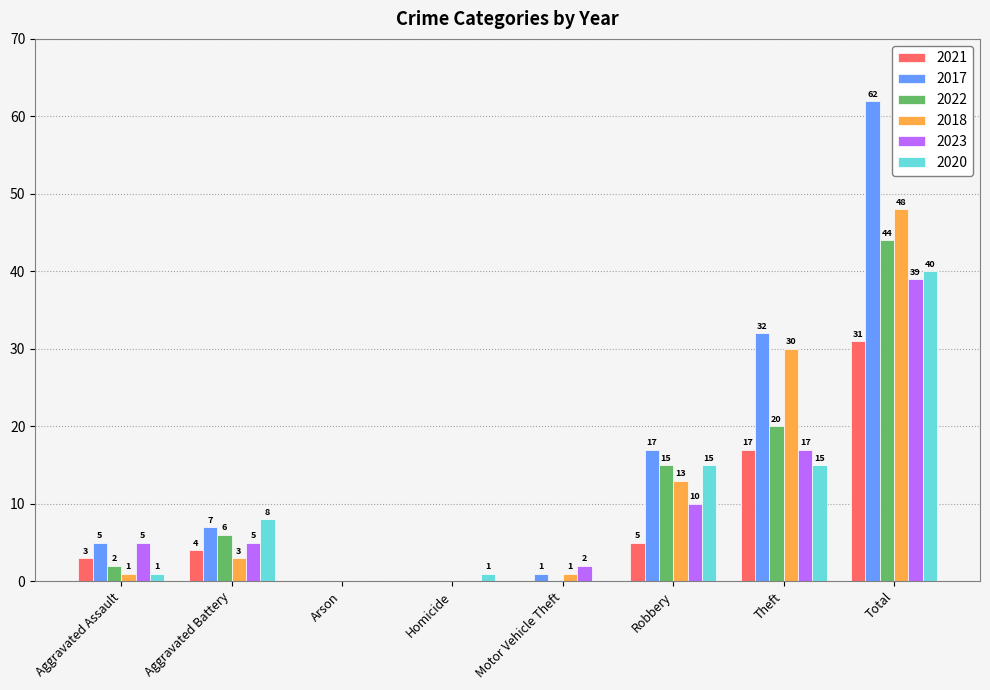

Reading left to right, transcribe all the data shown in this chart.

2021: Aggravated Assault=3	Aggravated Battery=4	Arson=0	Homicide=0	Motor Vehicle Theft=0	Robbery=5	Theft=17	Total=31
2017: Aggravated Assault=5	Aggravated Battery=7	Arson=0	Homicide=0	Motor Vehicle Theft=1	Robbery=17	Theft=32	Total=62
2022: Aggravated Assault=2	Aggravated Battery=6	Arson=0	Homicide=0	Motor Vehicle Theft=0	Robbery=15	Theft=20	Total=44
2018: Aggravated Assault=1	Aggravated Battery=3	Arson=0	Homicide=0	Motor Vehicle Theft=1	Robbery=13	Theft=30	Total=48
2023: Aggravated Assault=5	Aggravated Battery=5	Arson=0	Homicide=0	Motor Vehicle Theft=2	Robbery=10	Theft=17	Total=39
2020: Aggravated Assault=1	Aggravated Battery=8	Arson=0	Homicide=1	Motor Vehicle Theft=0	Robbery=15	Theft=15	Total=40